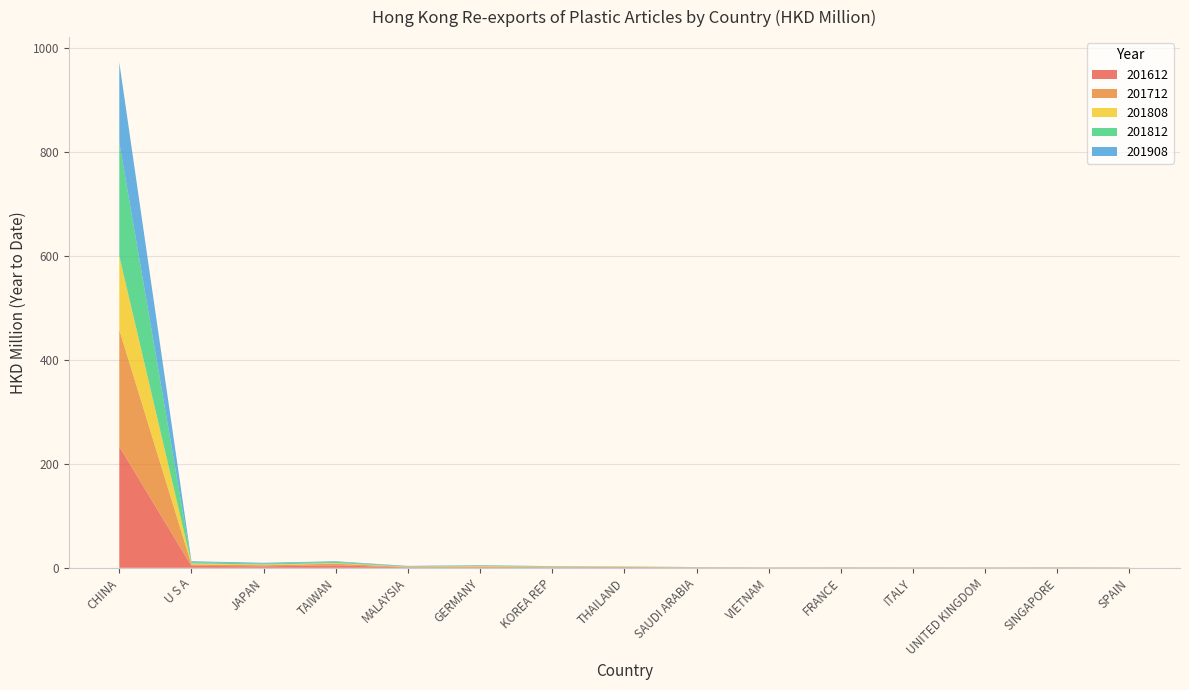

Reading left to right, transcribe all the data shown in this chart.

201612: 233.3	3.8	2.9	4.8	0.7	1.1	0.8	0.8	0.4	0.2	0.3	0.2	0.2	0.3	0.2
201712: 225.0	2.9	2.0	3.1	0.9	1.3	0.6	1.0	0.2	0.2	0.2	0.3	0.3	0.5	0.2
201808: 141.9	1.8	1.3	1.3	0.5	1.0	0.5	0.2	0.2	0.2	0.2	0.1	0.2	0.2	0.1
201812: 219.1	2.6	2.0	2.2	0.8	1.3	0.8	0.4	0.4	0.2	0.3	0.2	0.3	0.2	0.3
201908: 153.8	1.6	1.5	1.2	0.8	0.6	0.5	0.3	0.2	0.2	0.2	0.2	0.1	0.1	0.1